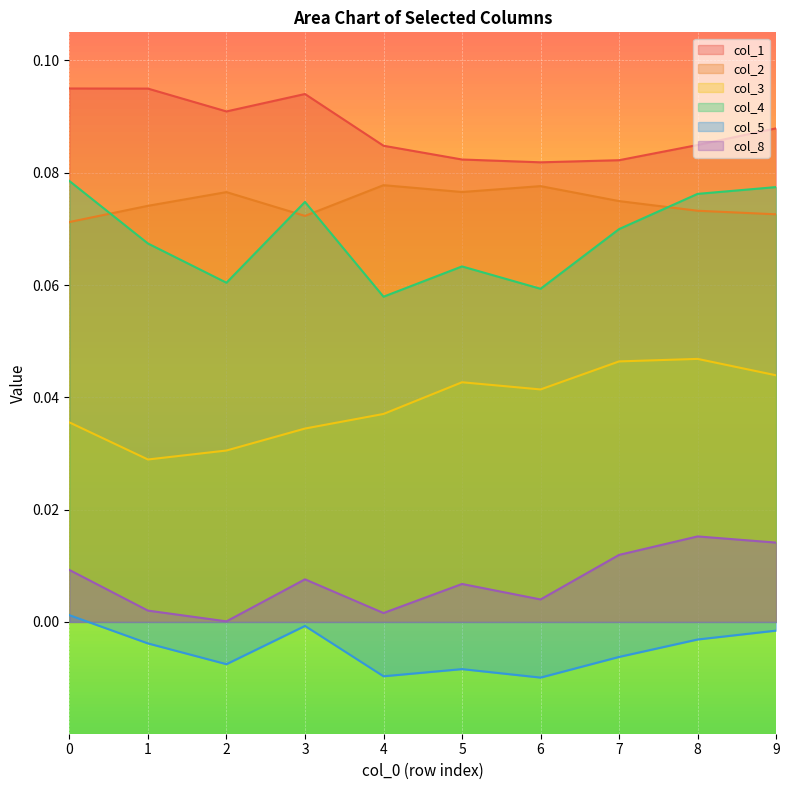

The value of col_1 at 4 is 0.1. True or false?

True